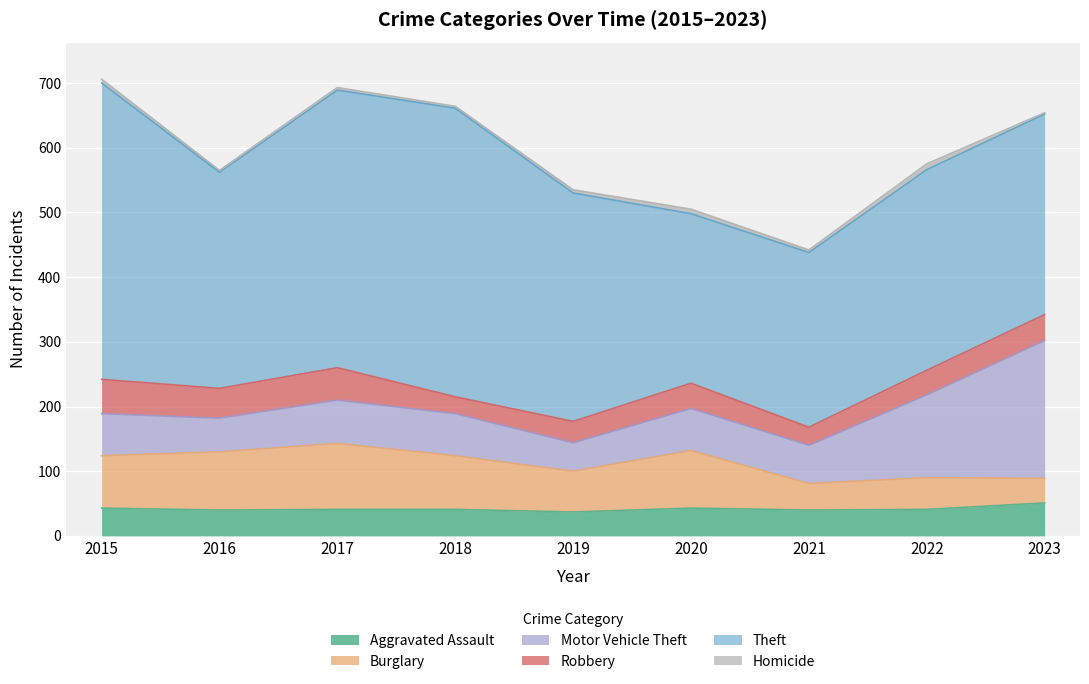

What is the sum of all Motor Vehicle Theft values?

758